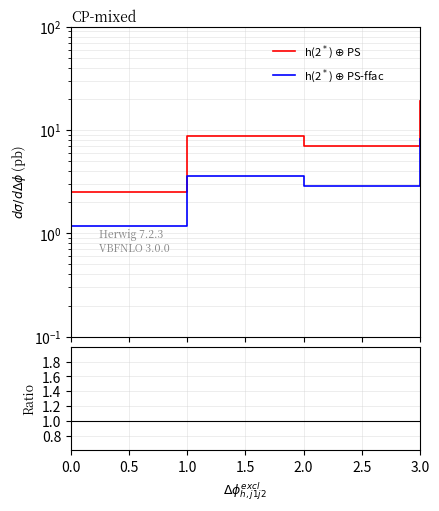

True or false: h(2$^*$) $\oplus$ PS and h(2$^*$) $\oplus$ PS-ffac intersect in this chart.

False